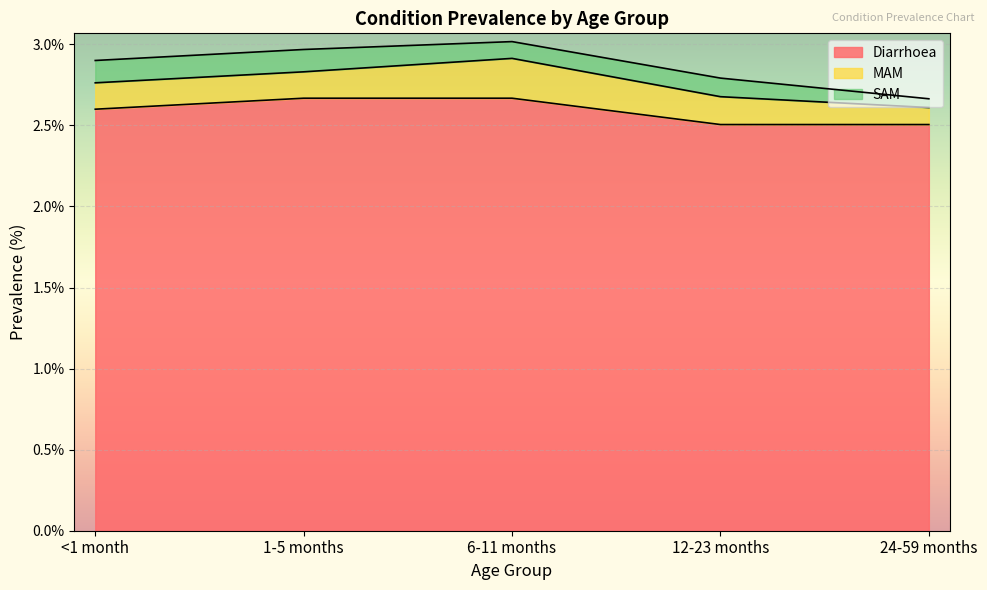

What is the maximum value shown in the chart?

2.7